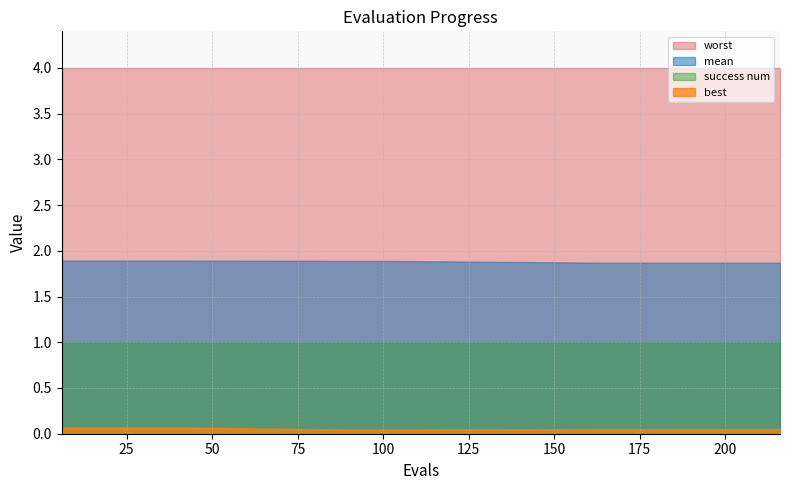

Reading left to right, extract all data points from this chart.

mean: 1.9	1.9	1.9	1.9	1.9	1.9	1.9	1.9	1.9	1.9	1.9	1.9	1.9	1.9	1.9	1.9	1.9	1.9	1.9	1.9
best: 0.1	0.1	0.1	0.1	0.1	0.1	0.1	0.0	0.0	0.0	0.1	0.1	0.1	0.1	0.1	0.1	0.1	0.1	0.1	0.1
worst: 4.0	4.0	4.0	4.0	4.0	4.0	4.0	4.0	4.0	4.0	4.0	4.0	4.0	4.0	4.0	4.0	4.0	4.0	4.0	4.0
success num: 1.0	1.0	1.0	1.0	1.0	1.0	1.0	1.0	1.0	1.0	1.0	1.0	1.0	1.0	1.0	1.0	1.0	1.0	1.0	1.0